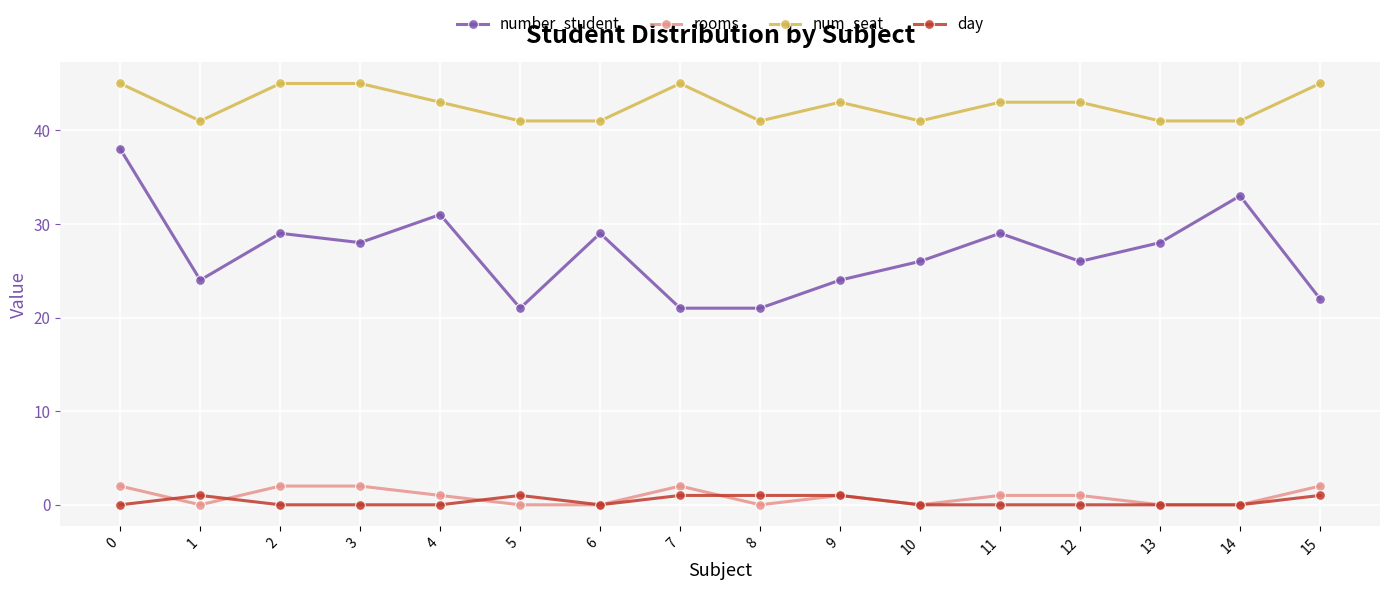

Which series has the widest spread of values?

number_student